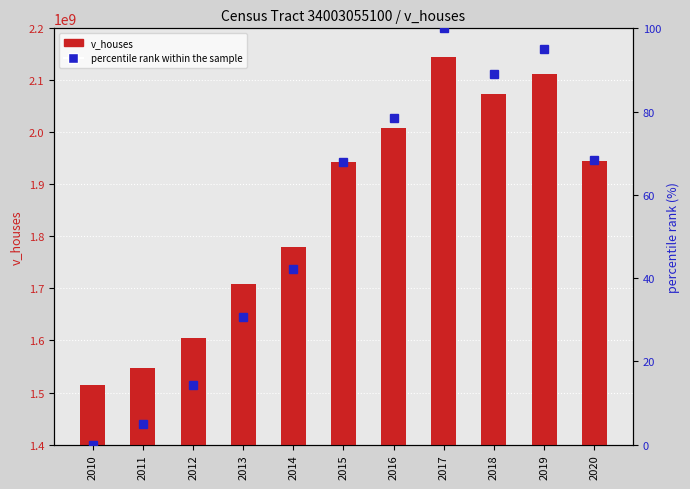

At which category is the sum across all series the highest?

2017